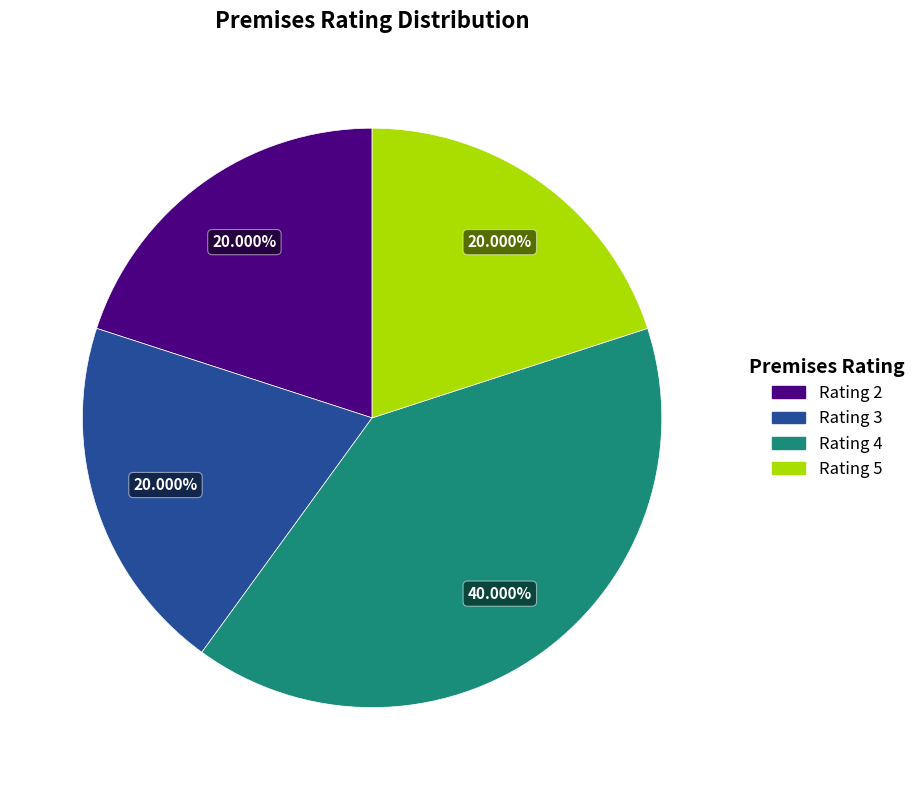

Combined, do Rating 3 and Rating 2 account for over 50%?

No